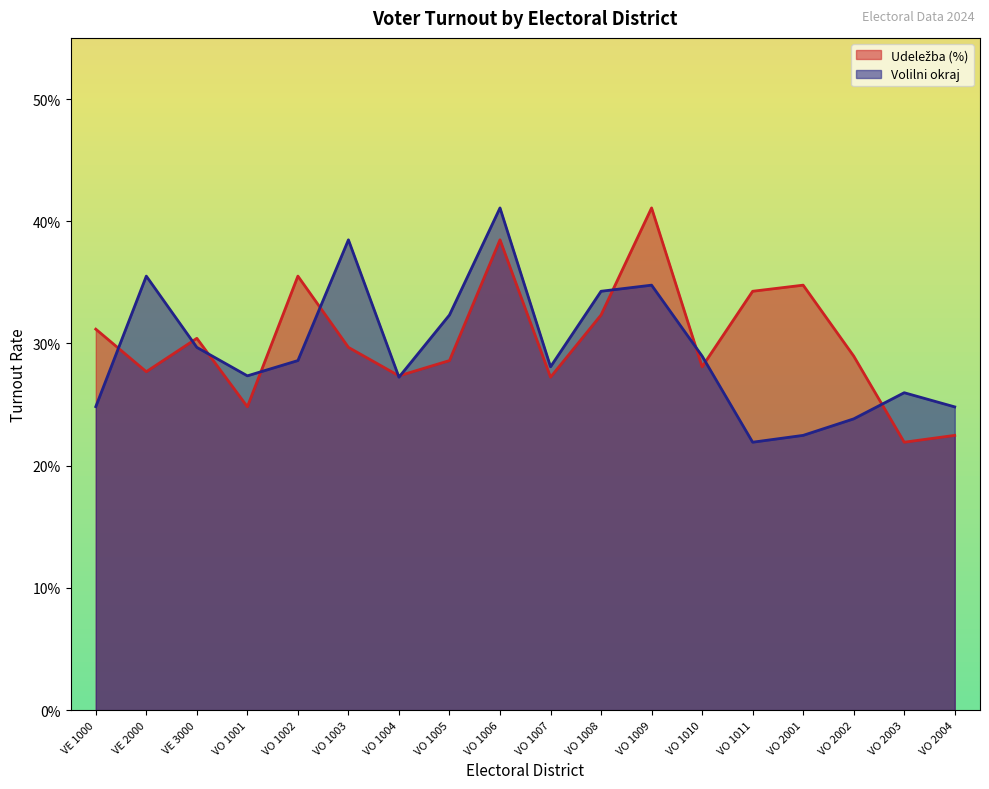

True or false: Udeležba (%) has more than 1 points higher than both neighbors.

True